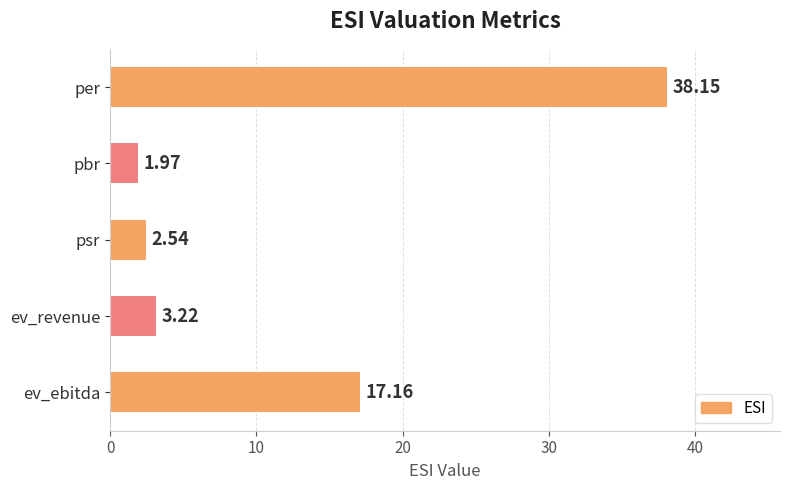

What is the label of the 5th bar from the top?

ev_ebitda